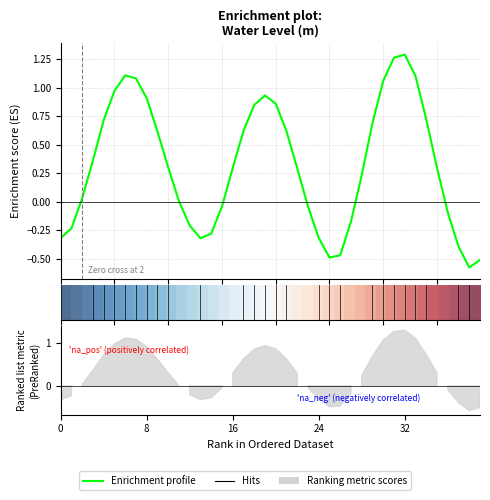

How many lines are shown in the chart?

1